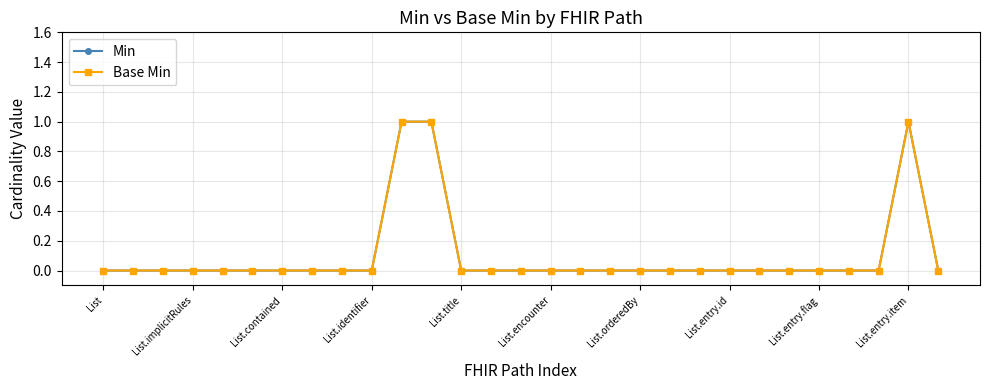

What is the sum of all Base Min values?

3